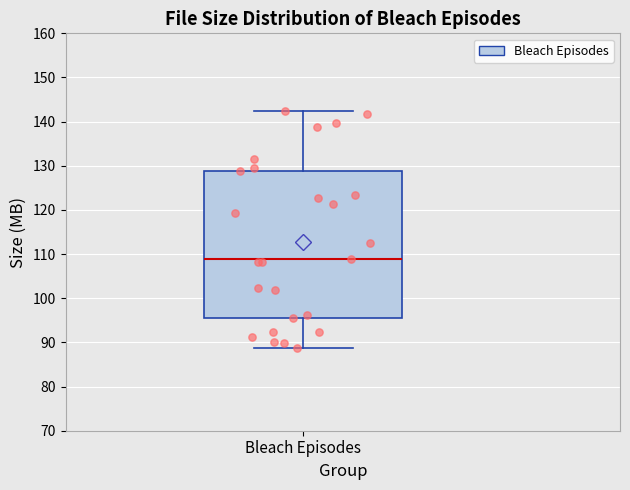

Where is the upper edge of the box for Bleach Episodes on the y-axis? The values are not printed on the chart, so give them approximately, as read against the axis.

129